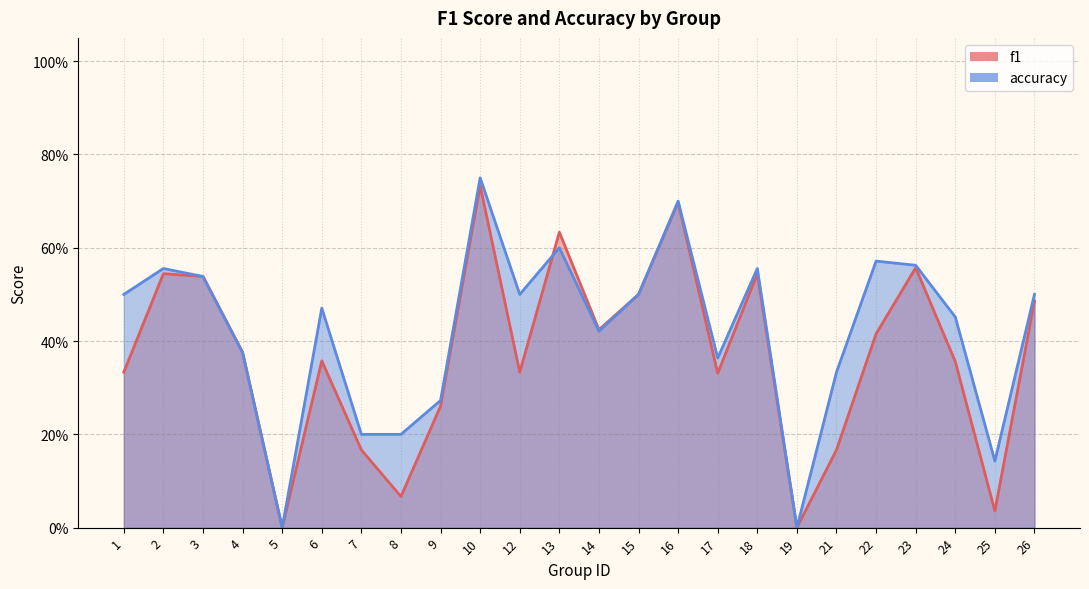

The accuracy series shows 0.1 at 26. True or false?

False